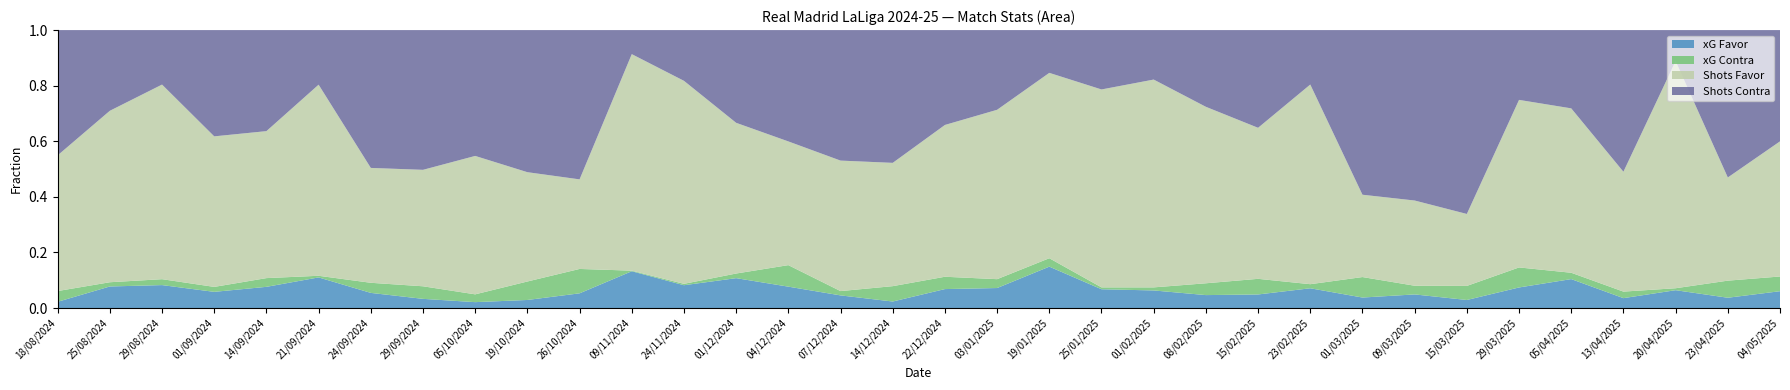

Reading left to right, list all the values displayed in this chart.

xG Favor: 0.6	2.1	3.0	1.8	2.3	4.5	1.3	0.8	0.5	0.7	1.5	3.1	1.8	2.6	1.7	1.0	0.7	2.0	2.0	5.8	1.9	1.8	1.7	1.5	2.2	1.1	1.6	1.0	3.0	3.7	0.9	1.7	1.4	2.1
xG Contra: 1.0	0.4	0.8	0.6	0.9	0.2	0.9	1.1	0.6	1.7	2.5	0.1	0.1	0.4	1.7	0.3	1.6	1.3	0.9	1.2	0.2	0.3	1.5	1.8	0.5	2.2	1.0	1.8	2.9	0.8	0.6	0.2	2.3	1.9
Shots Favor: 13.0	17.0	25.0	17.0	16.0	28.0	10.0	10.0	11.0	10.0	9.0	18.0	16.0	13.0	10.0	10.0	13.0	16.0	17.0	26.0	20.0	21.0	23.0	17.0	22.0	9.0	10.0	9.0	24.0	21.0	11.0	22.0	14.0	17.0
Shots Contra: 12.0	8.0	7.0	12.0	11.0	8.0	12.0	12.0	10.0	13.0	15.0	2.0	4.0	8.0	9.0	10.0	14.0	10.0	8.0	6.0	6.0	5.0	10.0	11.0	6.0	18.0	20.0	23.0	10.0	10.0	13.0	3.0	20.0	14.0